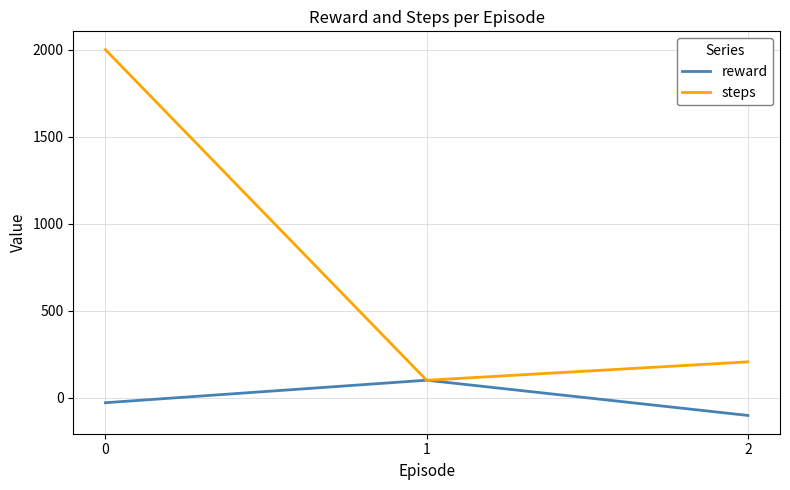

What is the difference between the highest and lowest values at 0?

2030.0